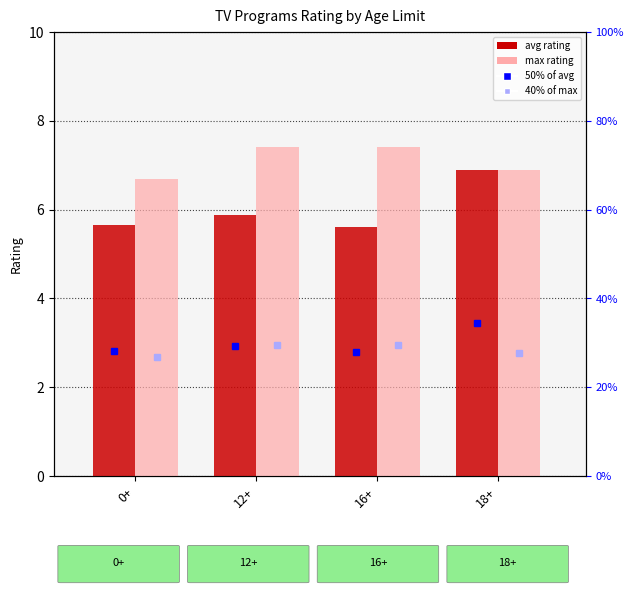

What is the difference between the second highest and minimum values in the max rating series?

0.7